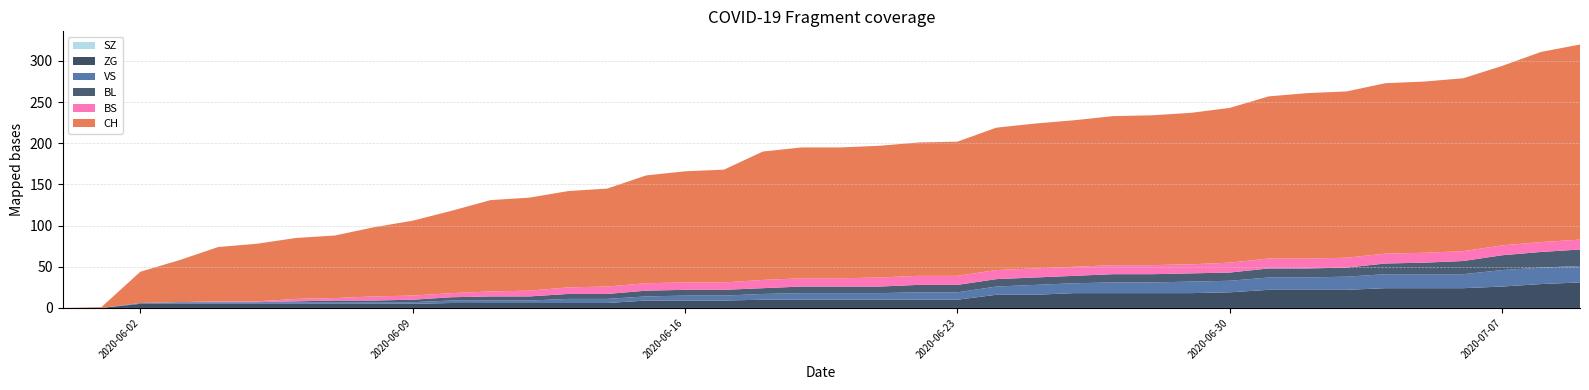

Reading left to right, what are all the values shown in this chart?

CH: 0	1	38	51	66	70	74	76	84	91	100	111	113	117	119	131	135	137	156	159	159	160	162	163	173	176	178	181	182	184	188	197	201	202	207	208	210	218	231	237
BL: 0	0	0	0	0	0	1	2	2	3	4	5	5	6	6	7	7	7	7	8	8	8	9	9	9	9	9	10	10	10	10	11	11	11	13	14	16	18	19	20
VS: 0	0	1	2	2	2	2	2	2	2	3	3	3	5	5	5	6	6	7	8	8	8	9	9	10	12	12	13	13	14	14	15	15	16	17	17	17	20	20	20
ZG: 0	0	5	5	5	5	5	5	5	5	6	6	6	6	6	9	9	9	10	10	10	10	10	10	16	16	18	18	18	18	19	22	22	22	24	24	24	26	29	31
BS: 0	0	0	0	1	1	3	3	5	5	5	6	7	8	9	9	9	9	10	10	10	11	11	11	11	11	11	11	11	11	12	12	12	12	12	12	12	12	12	12
SZ: 0	0	0	0	0	0	0	0	0	0	0	0	0	0	0	0	0	0	0	0	0	0	0	0	0	0	0	0	0	0	0	0	0	0	0	0	0	0	0	0